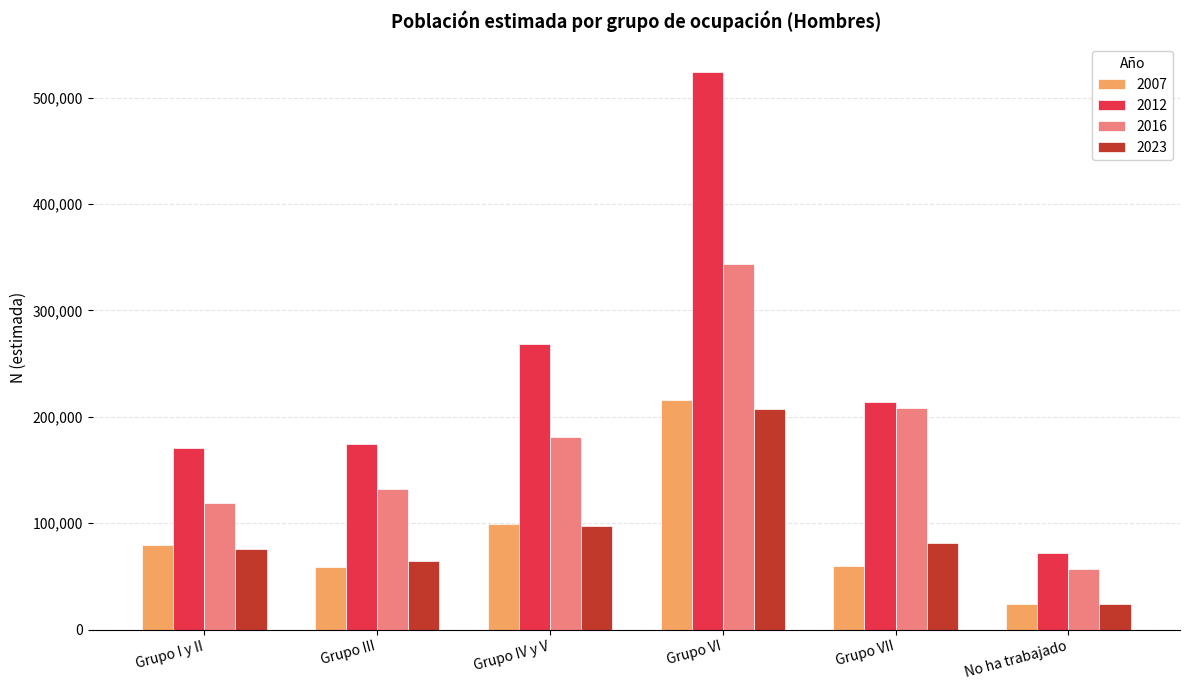

Which series has the largest total across all categories?

2012